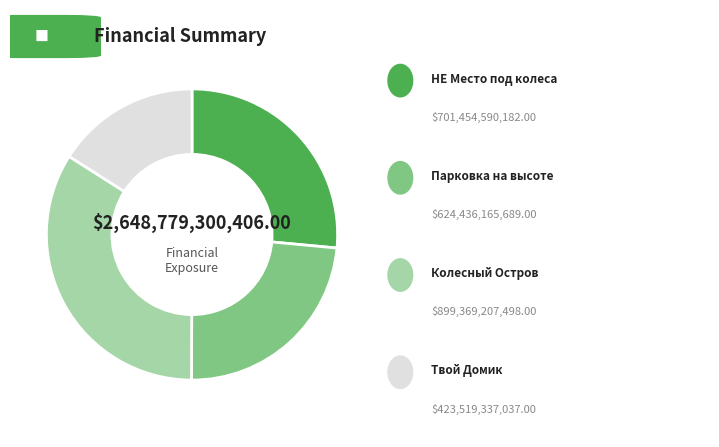

Is there any slice that represents more than half of the pie?

No